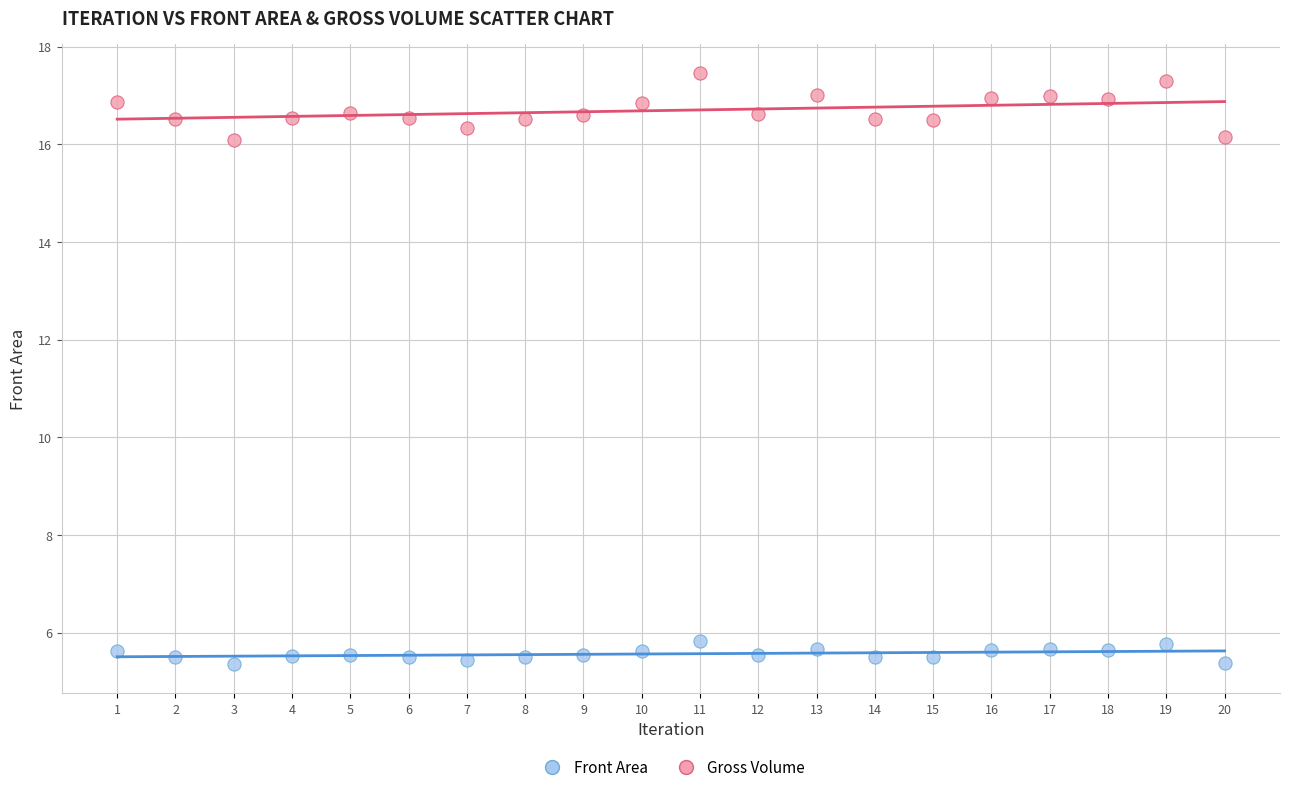

Which series has the largest Y range (max minus min)?

Gross Volume